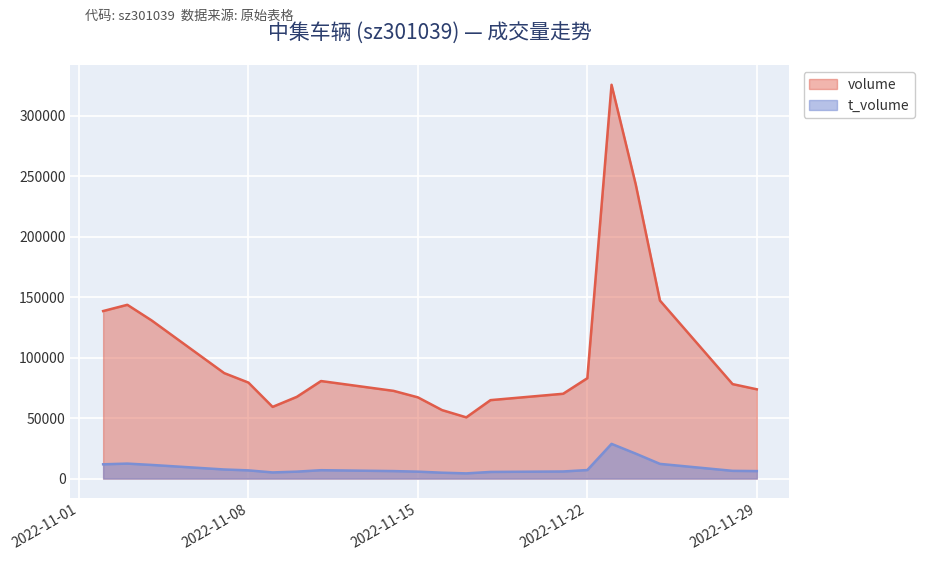

Which category has the lowest value across all series?

2022-11-17